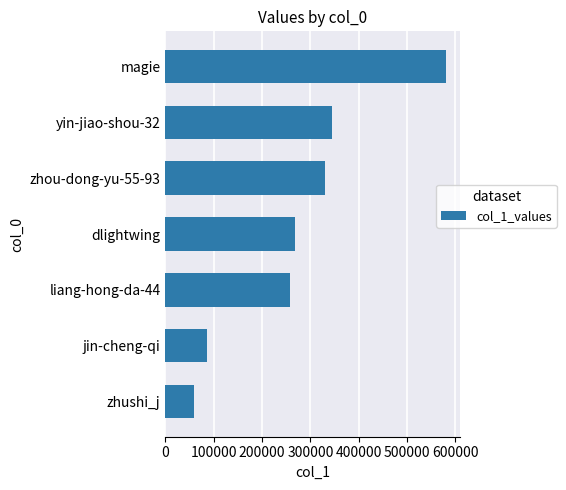

The chart shows a value of 89223 at dlightwing. True or false?

False